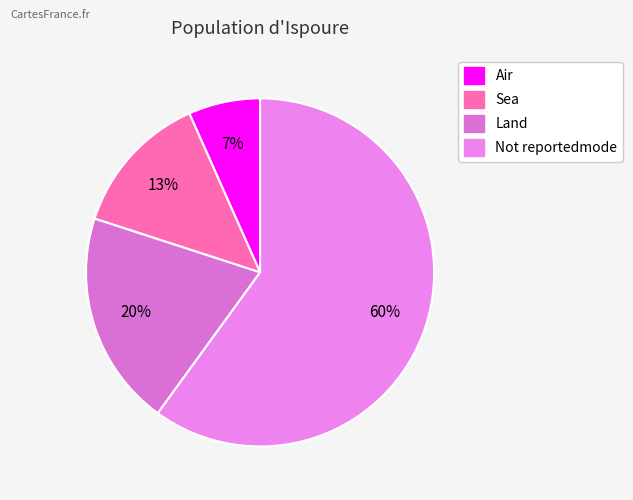

Does any single category account for the majority?

Yes